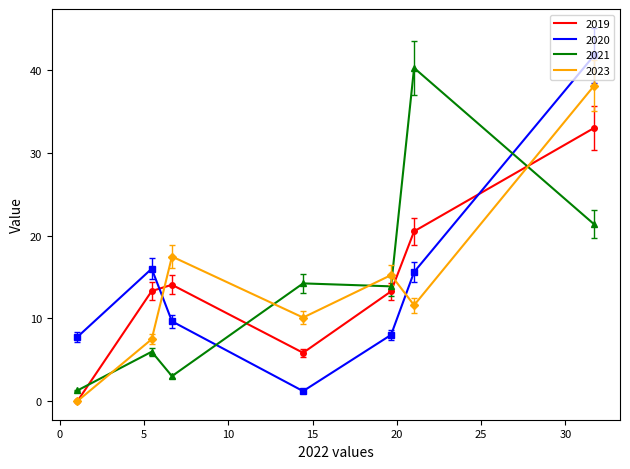

What is the greatest value displayed?

41.8